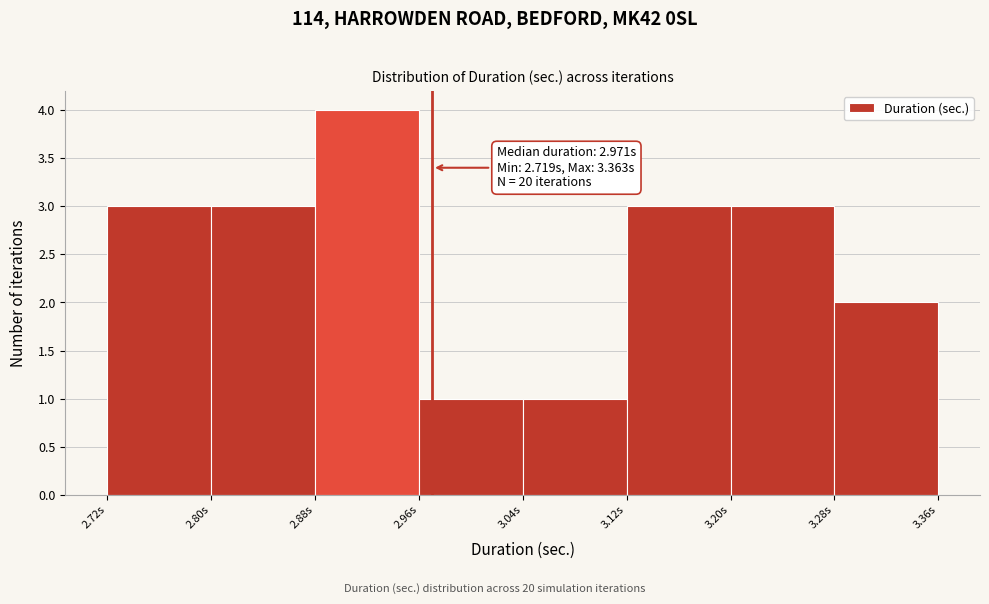

Over which range of the x-axis is the bar tallest?

2.88 to 2.96